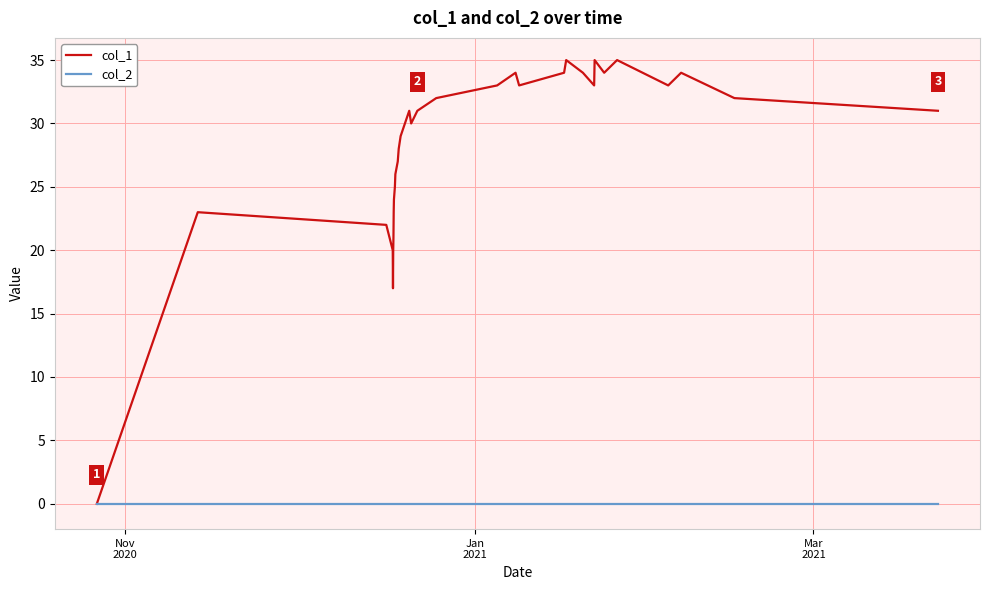

How many series are shown in this chart?

2